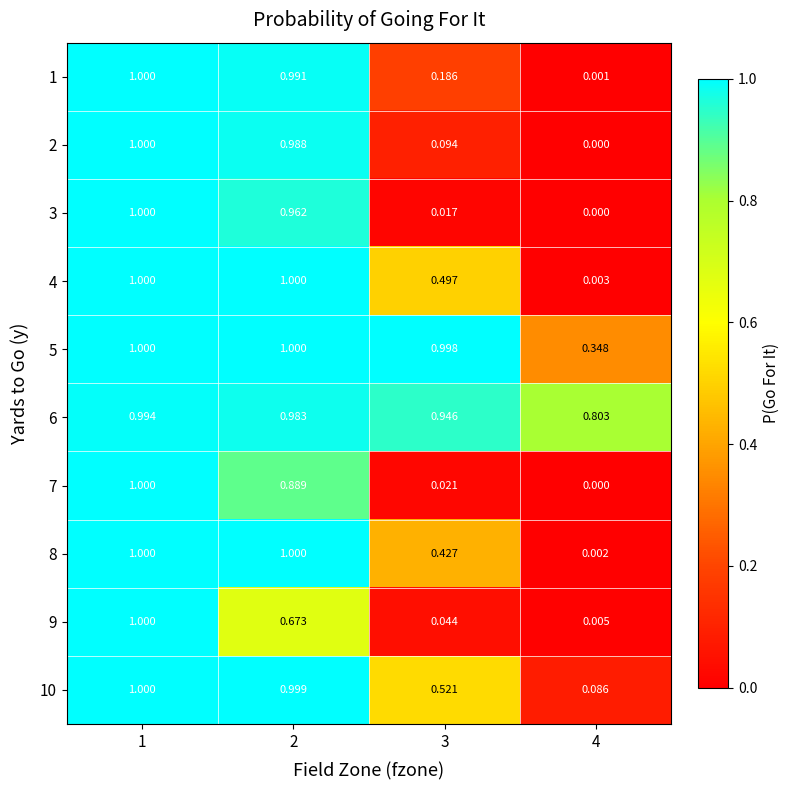

Is the value of 2 at 2 greater than the value of 9 at 3?

Yes